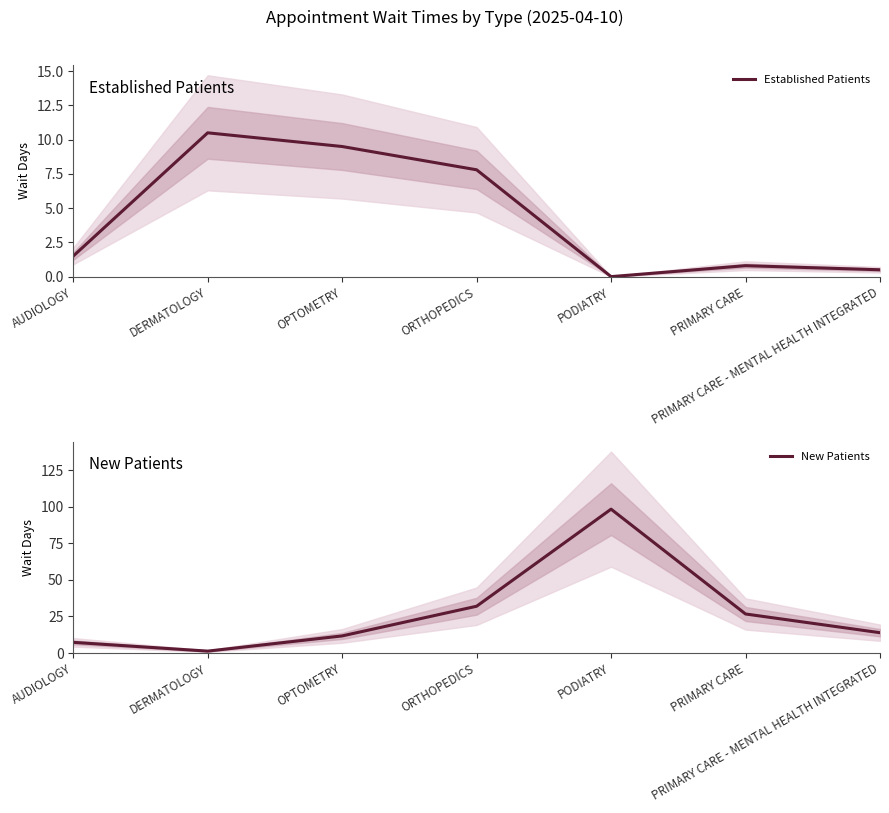

What is the highest value of the New Patients series?

98.4